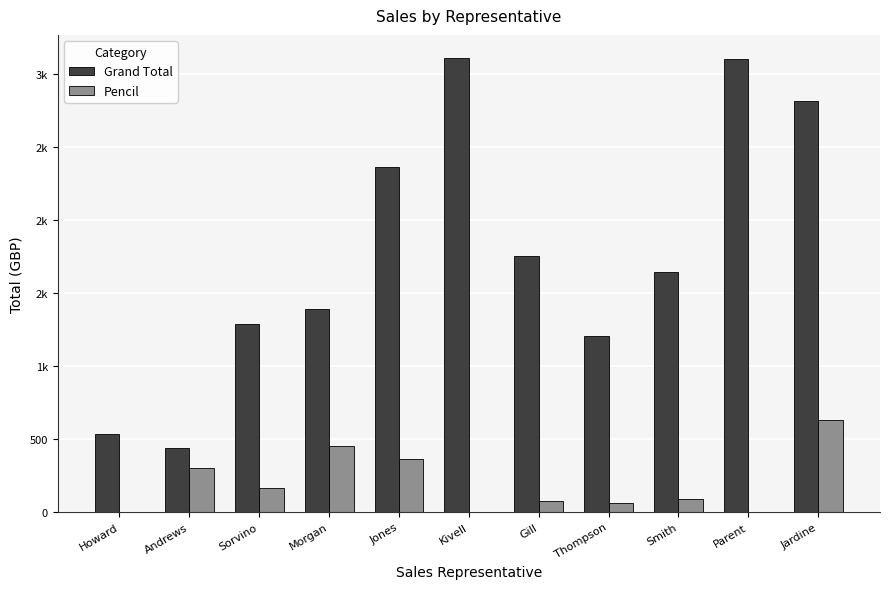

Reading left to right, transcribe all the data shown in this chart.

Grand Total: Howard=536.8	Andrews=438.4	Sorvino=1283.6	Morgan=1387.8	Jones=2363.0	Kivell=3109.4	Gill=1749.9	Thompson=1203.1	Smith=1641.4	Parent=3102.3	Jardine=2812.2
Pencil: Howard=0.0	Andrews=298.6	Sorvino=167.4	Morgan=449.1	Jones=363.7	Kivell=0.0	Gill=77.4	Thompson=63.7	Smith=86.4	Parent=0.0	Jardine=628.7